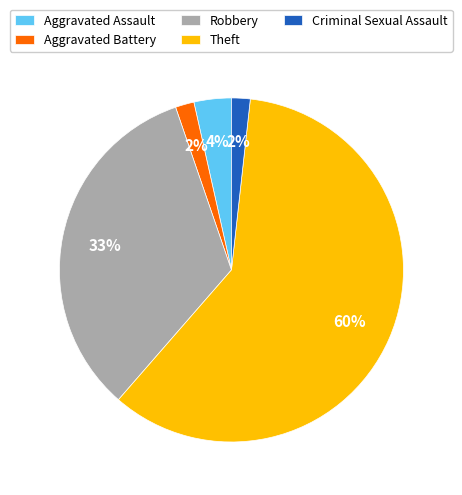

The Aggravated Assault slice represents 4% of the pie. True or false?

True